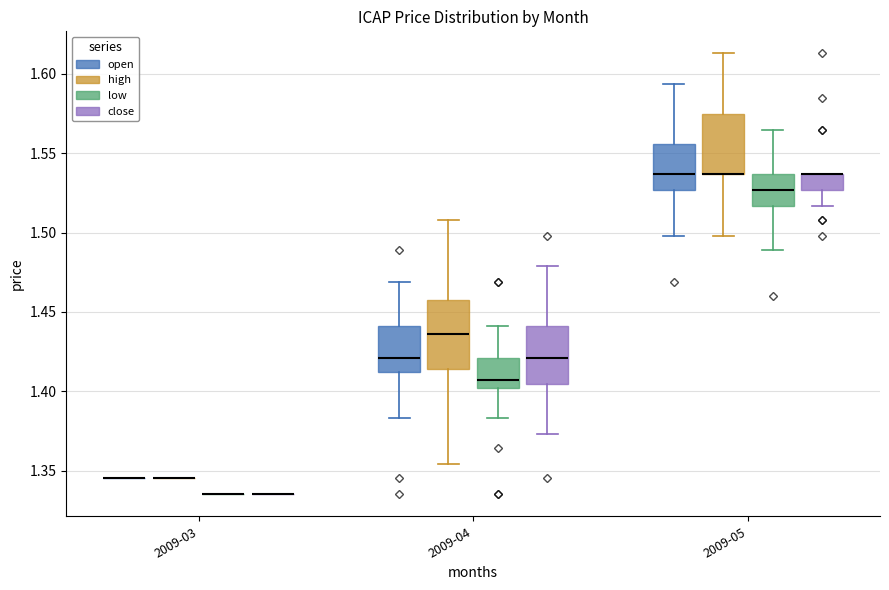

Which box is the tallest, from its lower edge to its upper edge?

2009-04 (high)